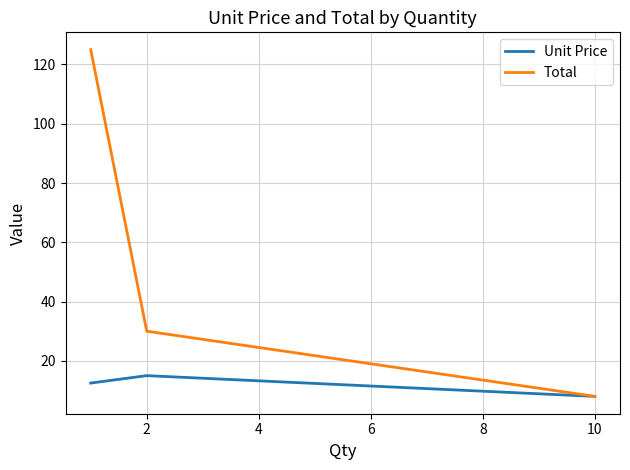

Which series has the widest spread of values?

Total